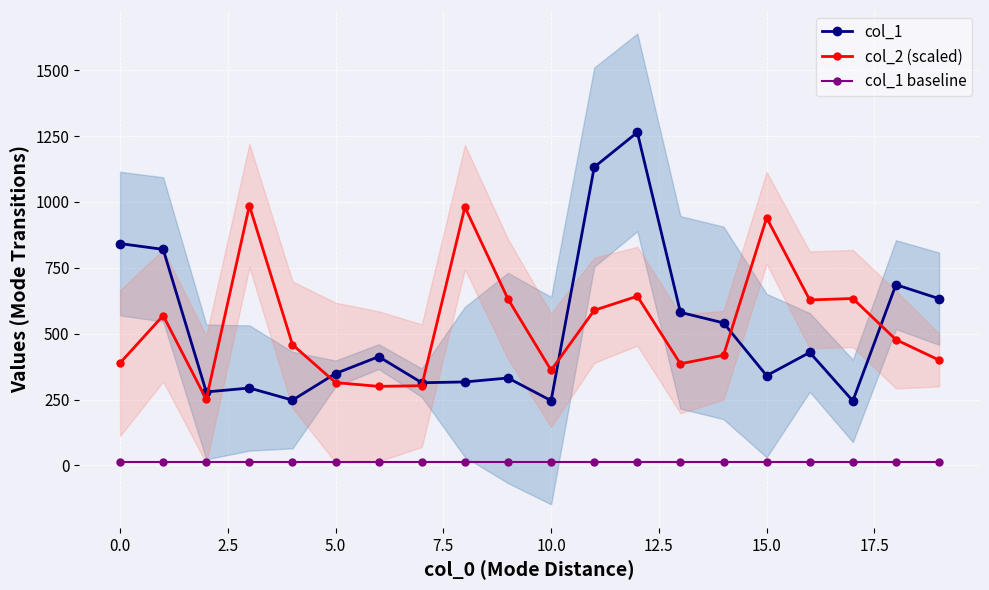

At which category is the sum across all series the highest?

12